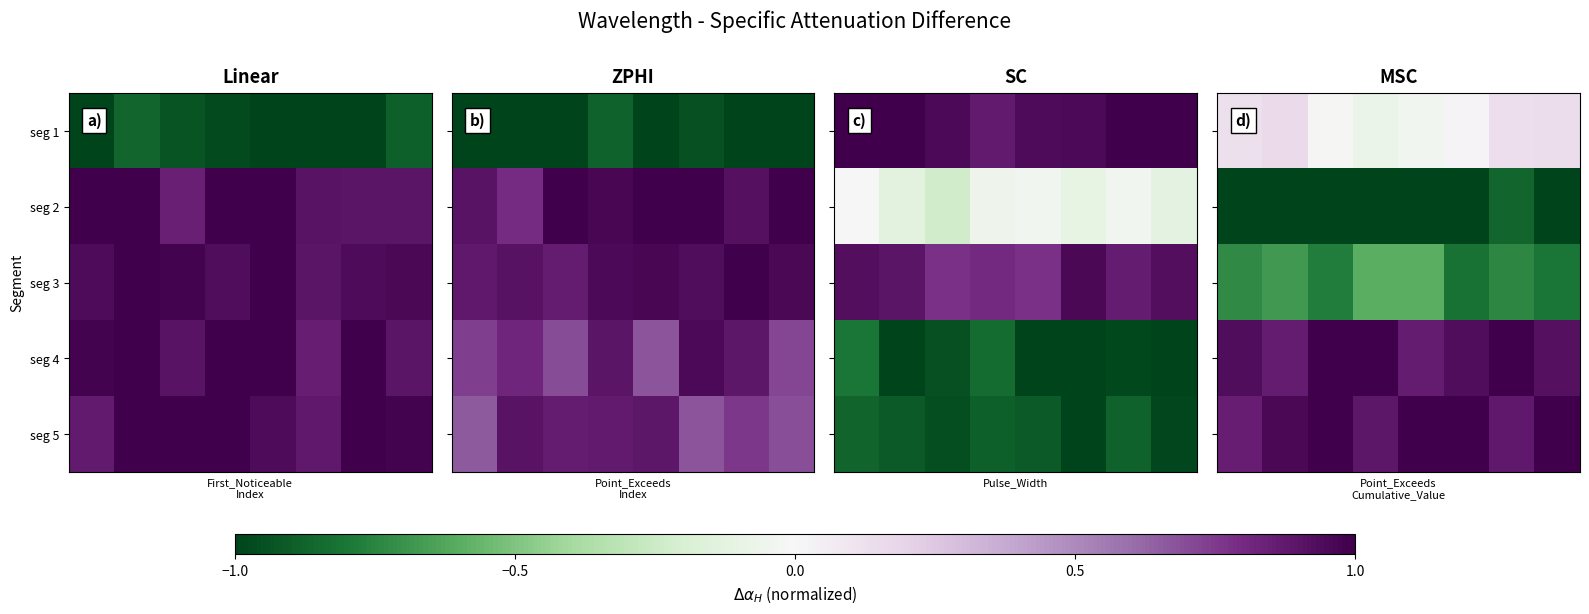

What is the greatest value displayed?

1.0